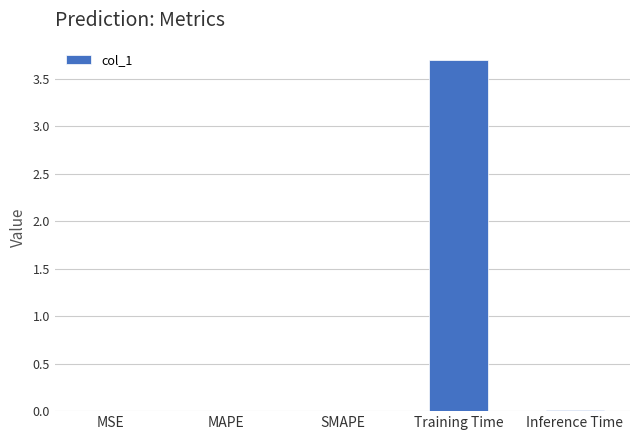

Which label corresponds to the largest value in the chart?

Training Time